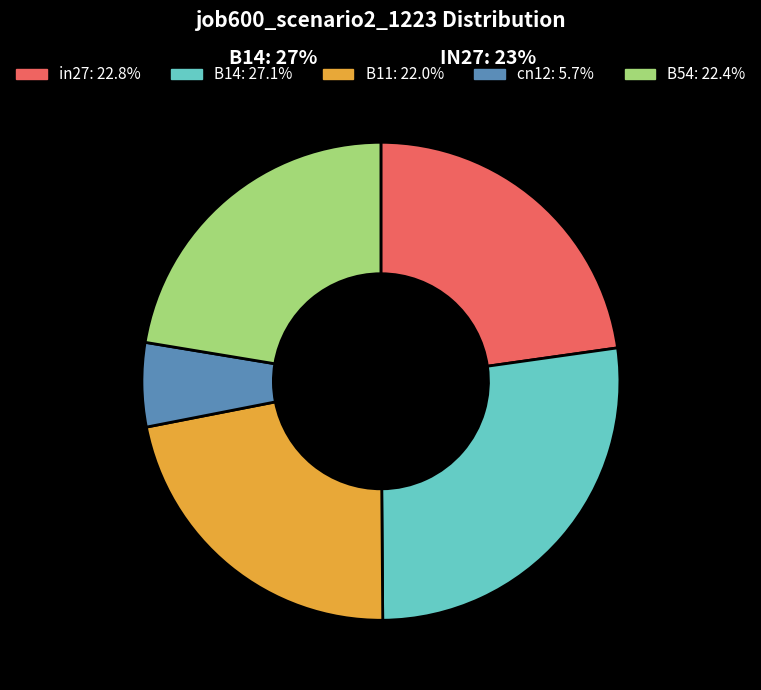

Is there any slice that represents more than half of the pie?

No